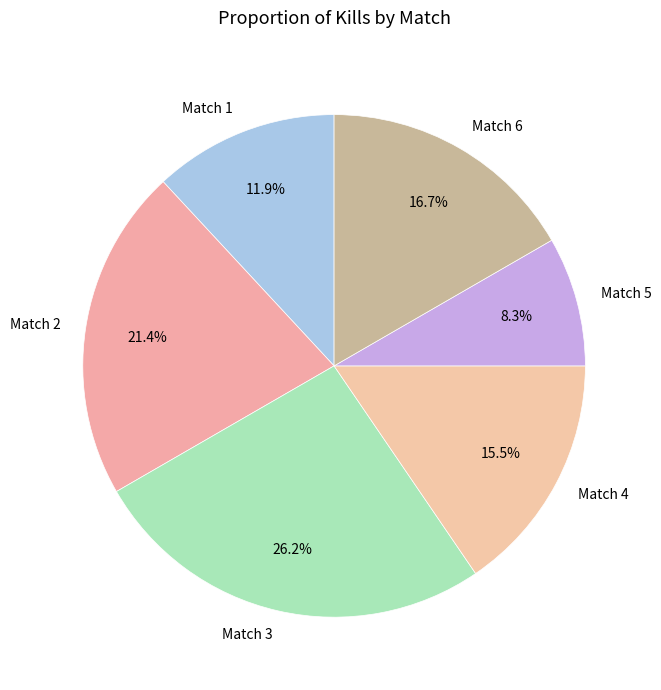

Is it true that Match 4 is 25% of the pie?

False